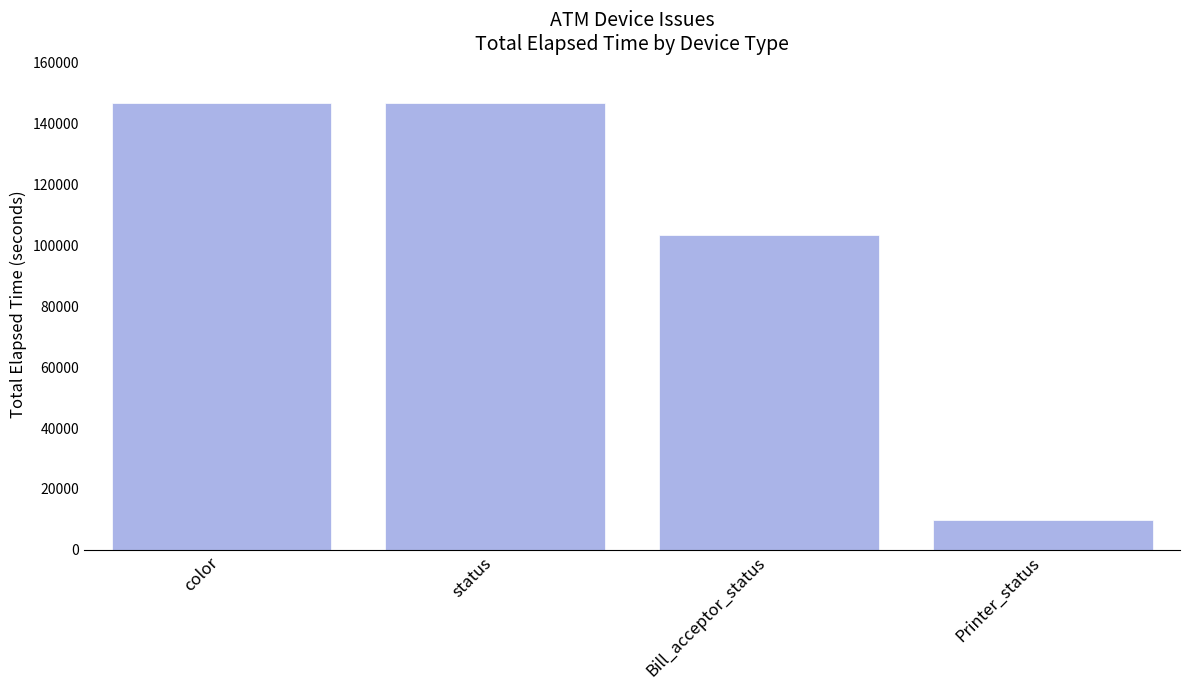

Which has a higher value, Printer_status or status?

status